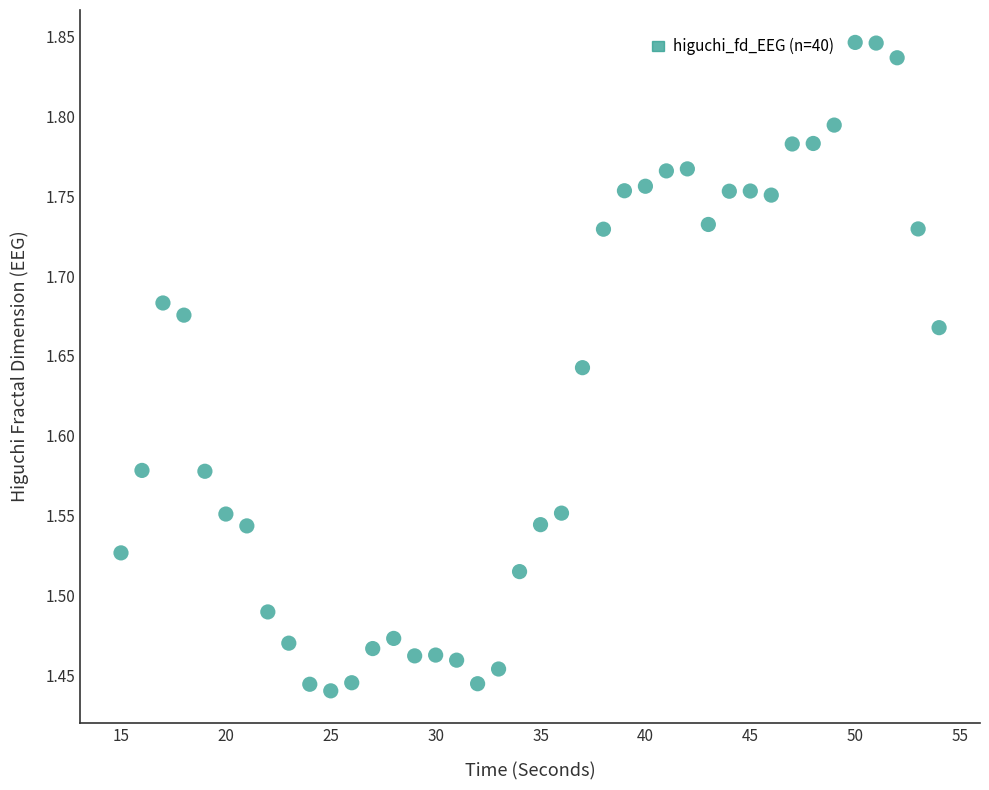

What is the range of Y values (max minus min)?

0.4